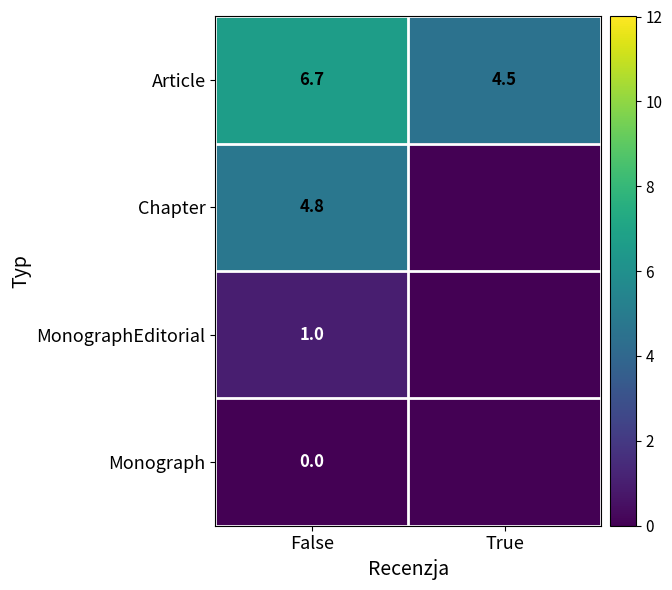

What is the total value across all series at False?

12.5